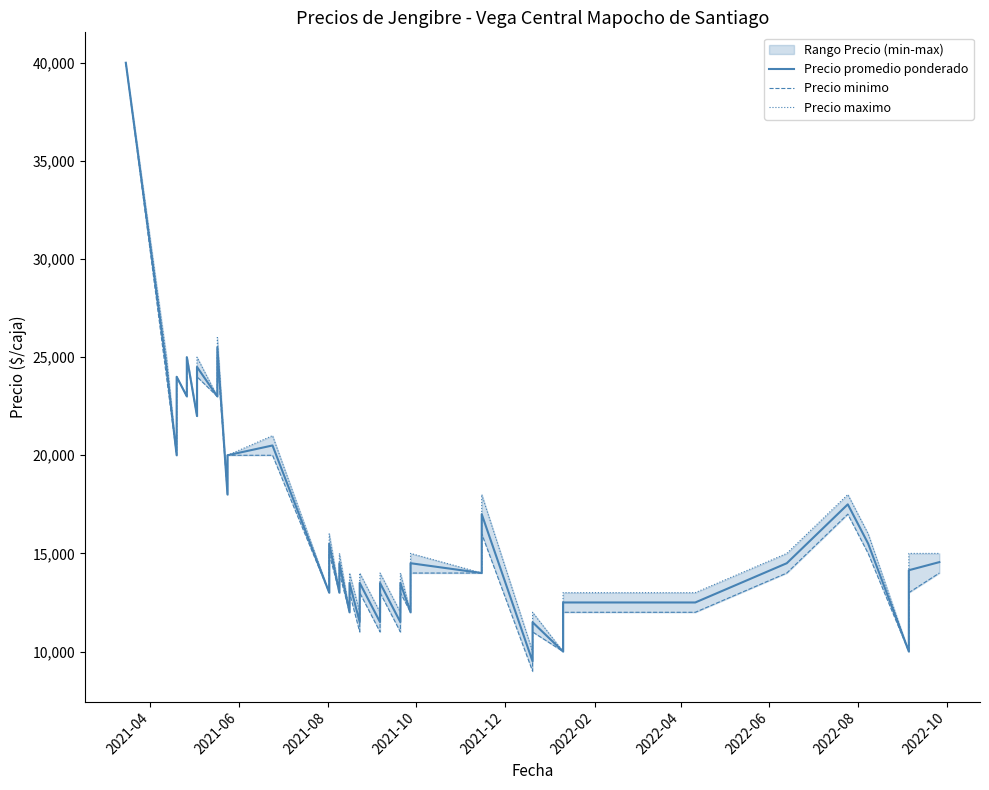

True or false: Precio minimo and Precio promedio ponderado intersect in this chart.

False